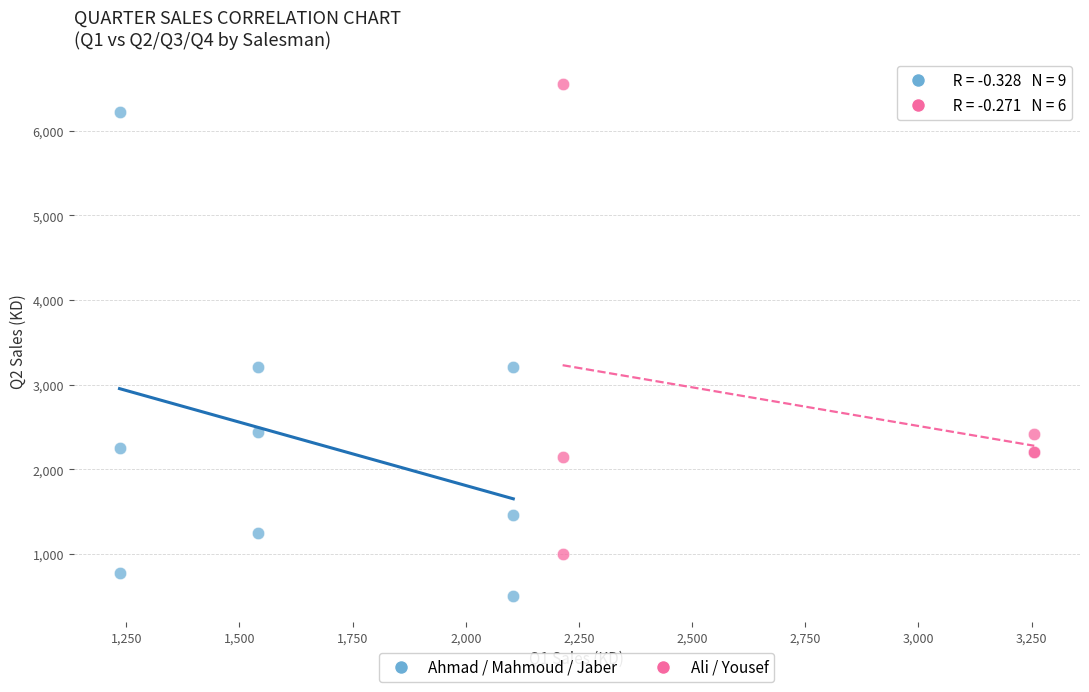

Which series reaches the maximum Y coordinate?

Ali / Yousef